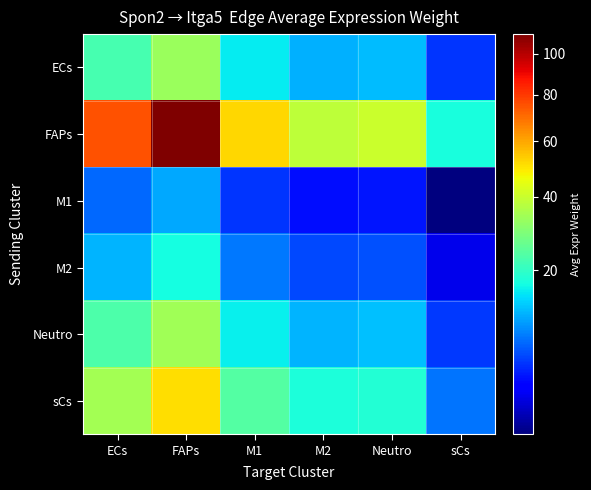

At how many categories does at least one series exceed 53?

2